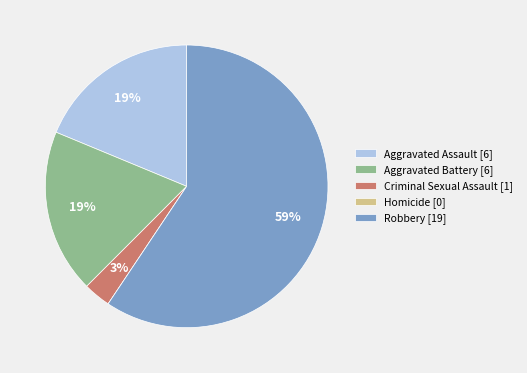

To the nearest percent, what portion does Criminal Sexual Assault [1] represent?

3%